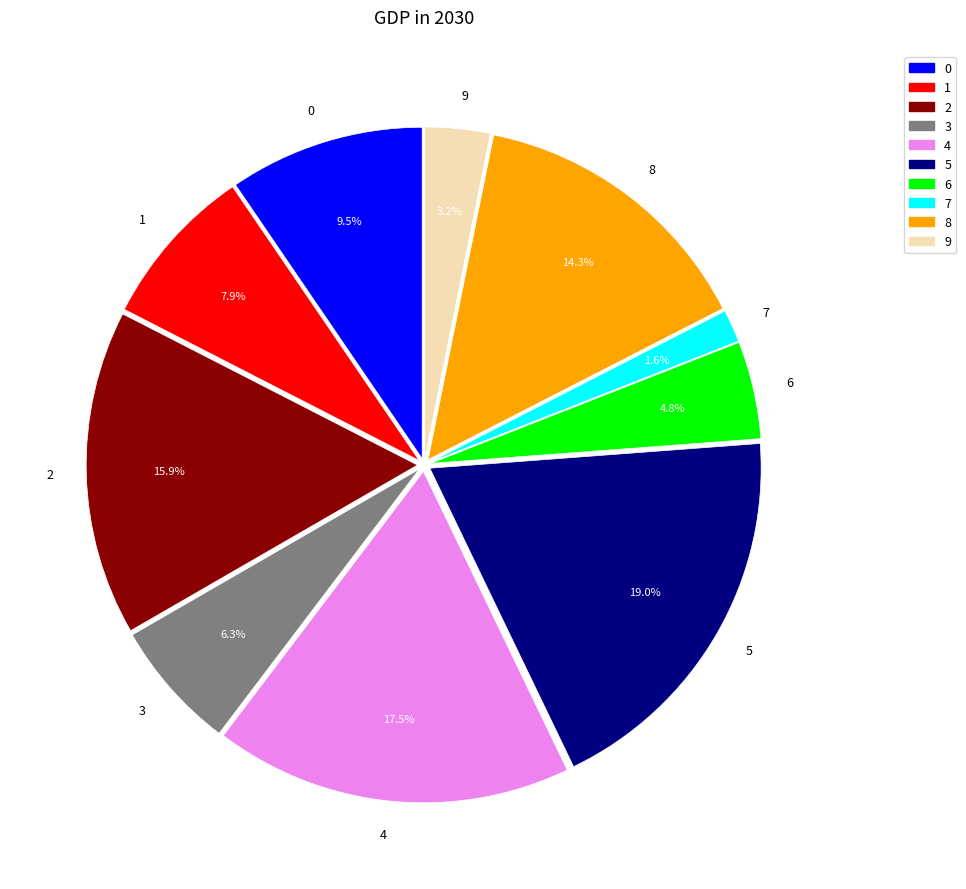

How many segments does this pie chart have?

10